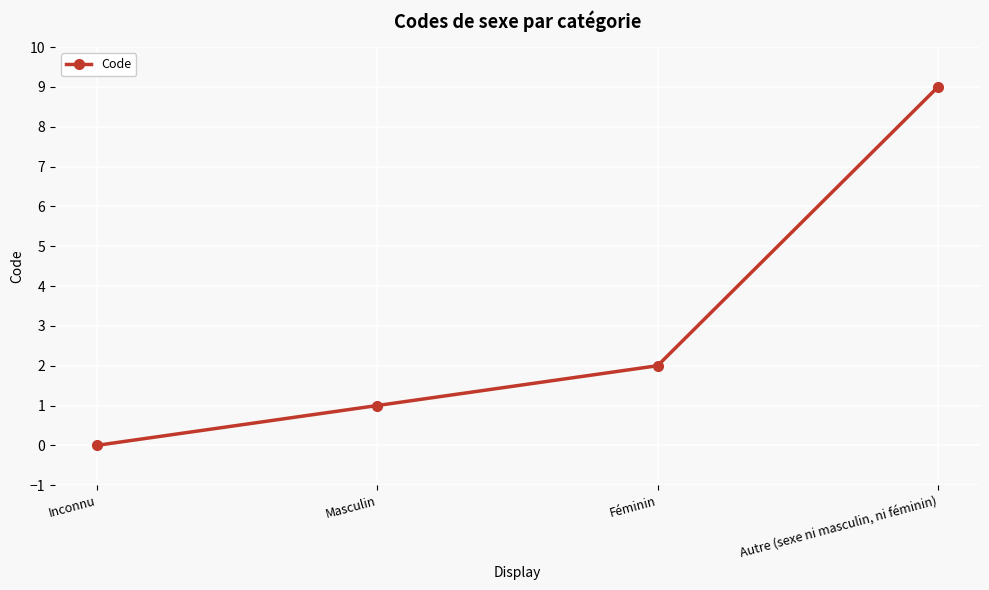

Which has a higher value, Féminin or Autre (sexe ni masculin, ni féminin)?

Autre (sexe ni masculin, ni féminin)